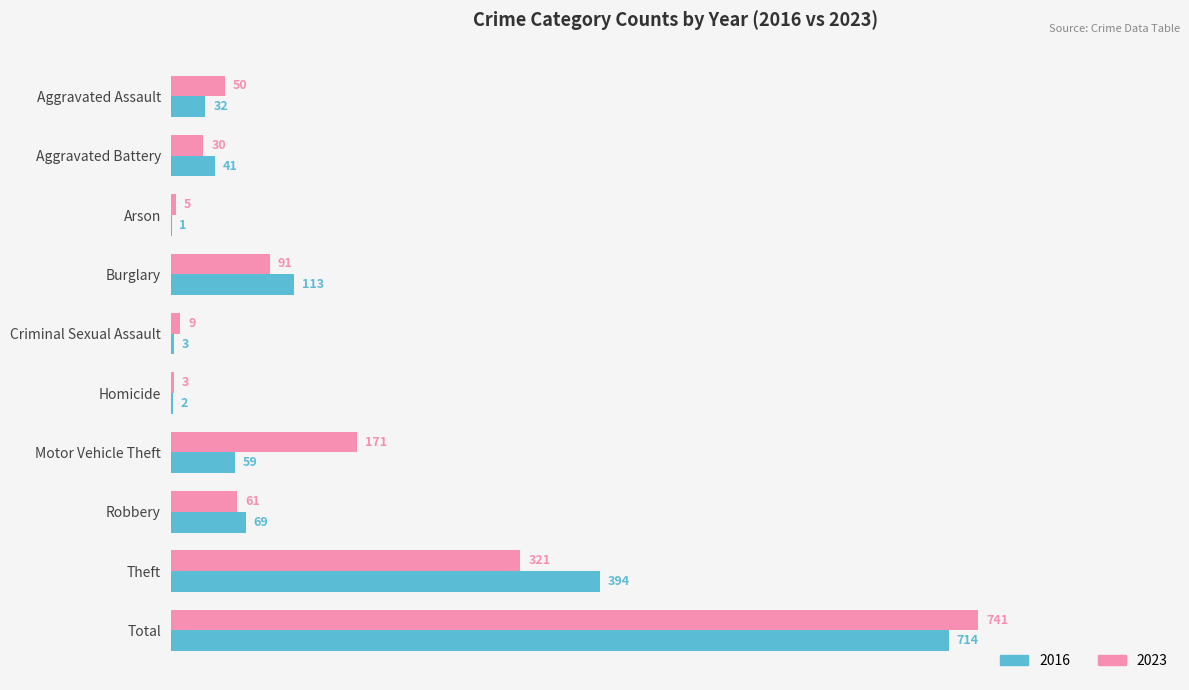

What value does the 2023 series have at Aggravated Battery?

30